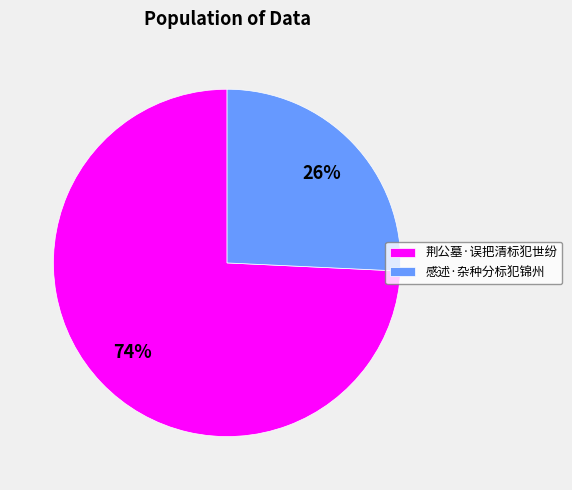

Which category has the biggest portion of the pie?

荆公墓·误把清标犯世纷